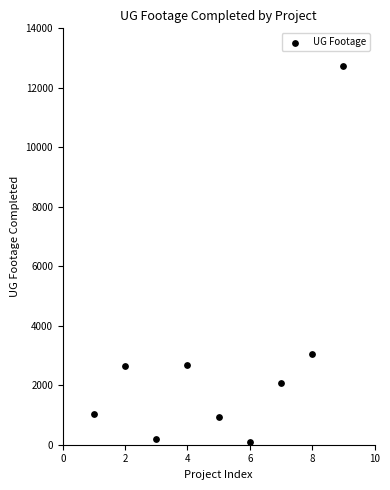

What is the average Y value?

2826